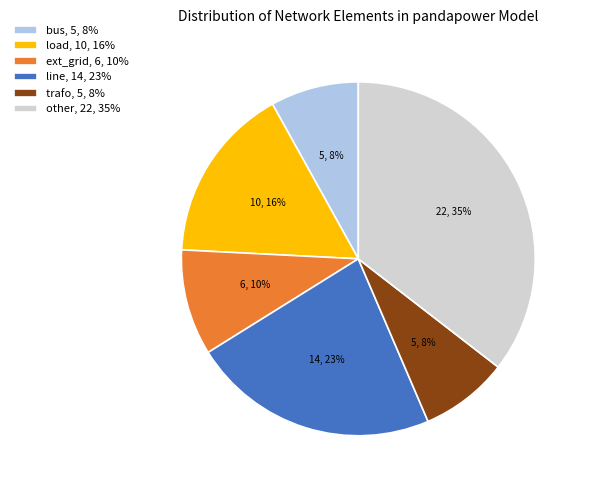

To the nearest percent, what is the average slice percentage?

17%